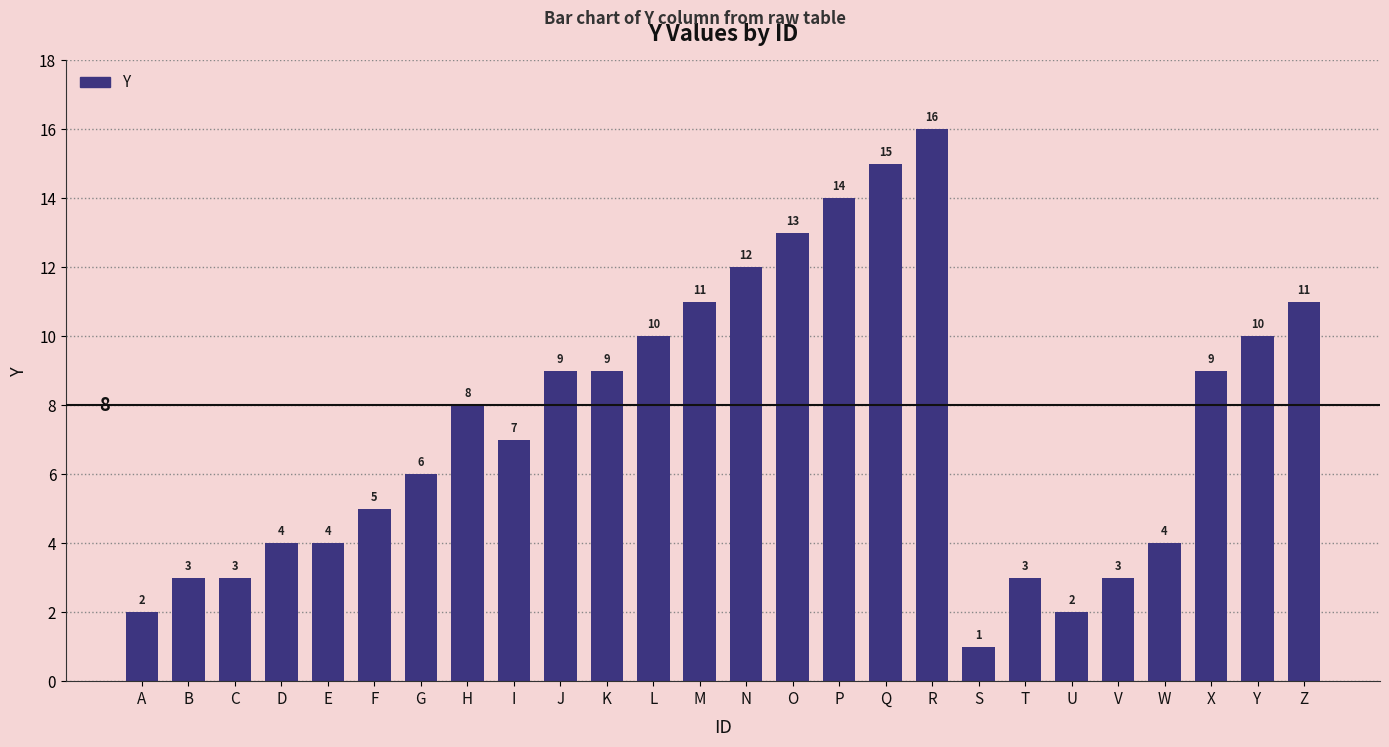

How many data points are less than 8?

13